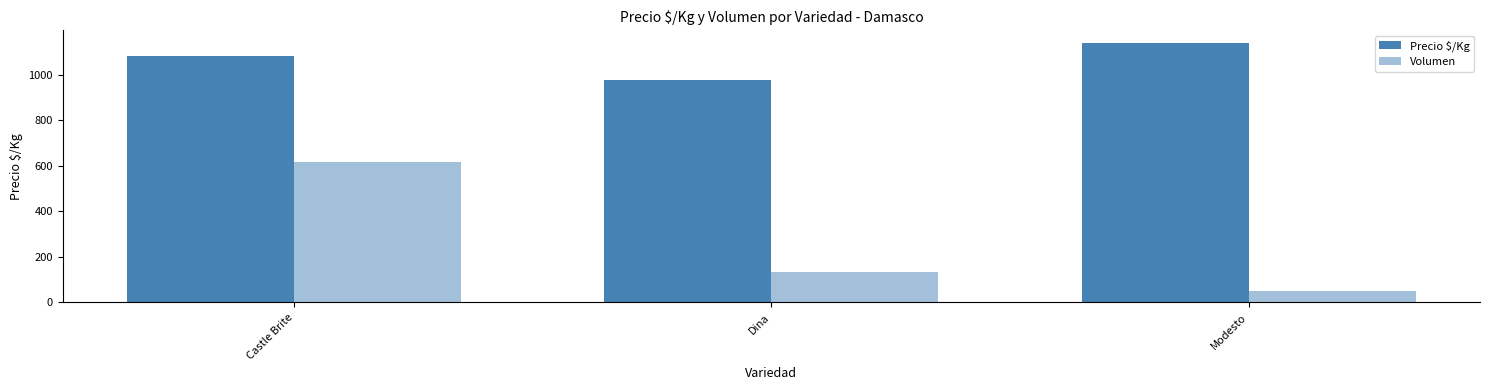

Are the bars horizontal?

No